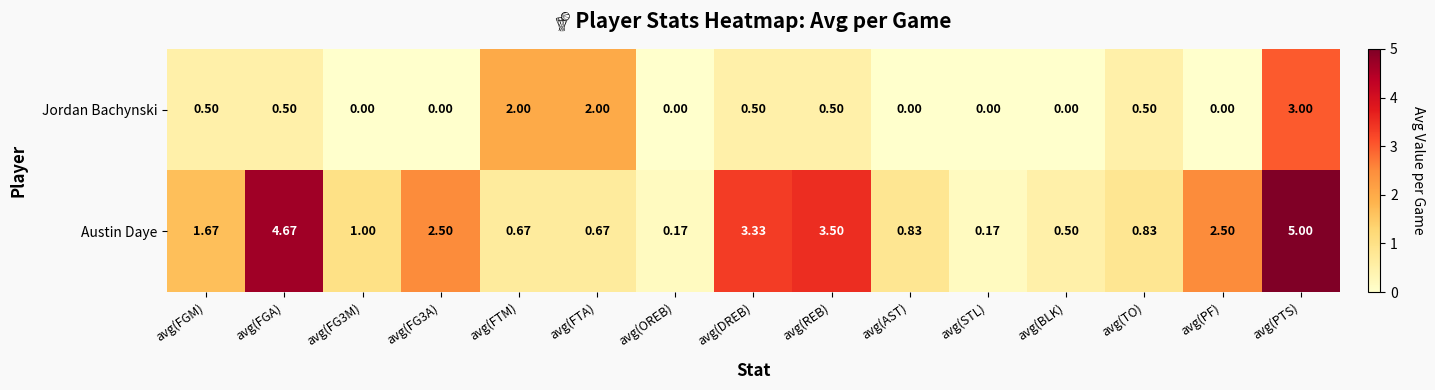

Where does the Austin Daye series first go above 1?

avg(FGM)